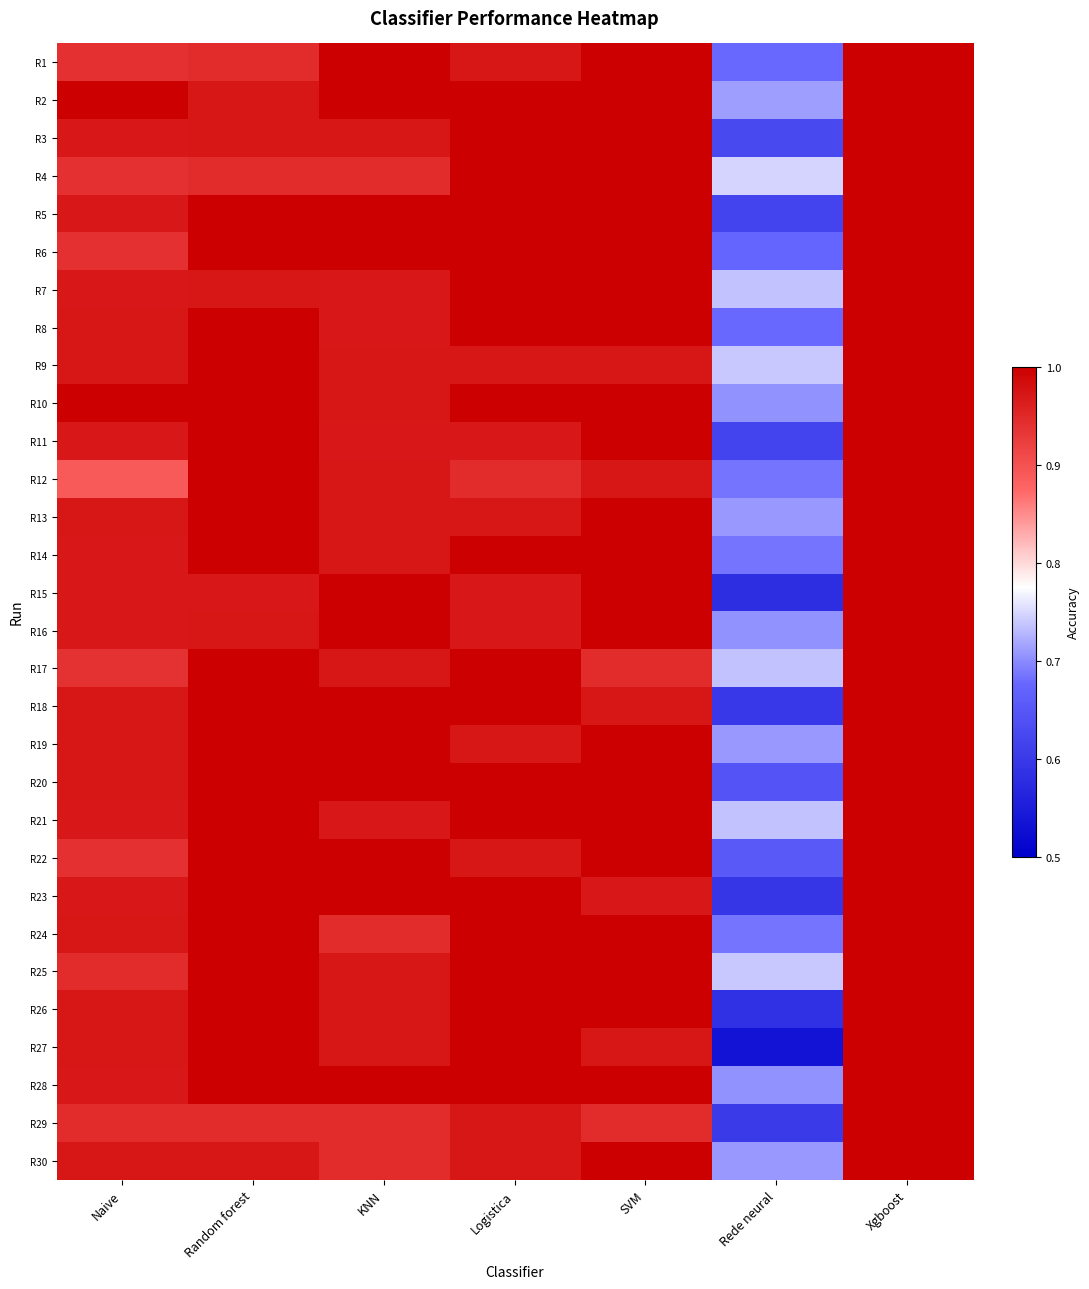

Reading left to right, list all the values displayed in this chart.

R1: Naive=0.9	Random forest=0.9	KNN=1.0	Logistica=1.0	SVM=1.0	Rede neural=0.7	Xgboost=1.0
R2: Naive=1.0	Random forest=1.0	KNN=1.0	Logistica=1.0	SVM=1.0	Rede neural=0.7	Xgboost=1.0
R3: Naive=1.0	Random forest=1.0	KNN=1.0	Logistica=1.0	SVM=1.0	Rede neural=0.6	Xgboost=1.0
R4: Naive=0.9	Random forest=0.9	KNN=0.9	Logistica=1.0	SVM=1.0	Rede neural=0.7	Xgboost=1.0
R5: Naive=1.0	Random forest=1.0	KNN=1.0	Logistica=1.0	SVM=1.0	Rede neural=0.6	Xgboost=1.0
R6: Naive=0.9	Random forest=1.0	KNN=1.0	Logistica=1.0	SVM=1.0	Rede neural=0.7	Xgboost=1.0
R7: Naive=1.0	Random forest=1.0	KNN=1.0	Logistica=1.0	SVM=1.0	Rede neural=0.7	Xgboost=1.0
R8: Naive=1.0	Random forest=1.0	KNN=1.0	Logistica=1.0	SVM=1.0	Rede neural=0.7	Xgboost=1.0
R9: Naive=1.0	Random forest=1.0	KNN=1.0	Logistica=1.0	SVM=1.0	Rede neural=0.7	Xgboost=1.0
R10: Naive=1.0	Random forest=1.0	KNN=1.0	Logistica=1.0	SVM=1.0	Rede neural=0.7	Xgboost=1.0
R11: Naive=1.0	Random forest=1.0	KNN=1.0	Logistica=1.0	SVM=1.0	Rede neural=0.6	Xgboost=1.0
R12: Naive=0.9	Random forest=1.0	KNN=1.0	Logistica=0.9	SVM=1.0	Rede neural=0.7	Xgboost=1.0
R13: Naive=1.0	Random forest=1.0	KNN=1.0	Logistica=1.0	SVM=1.0	Rede neural=0.7	Xgboost=1.0
R14: Naive=1.0	Random forest=1.0	KNN=1.0	Logistica=1.0	SVM=1.0	Rede neural=0.7	Xgboost=1.0
R15: Naive=1.0	Random forest=1.0	KNN=1.0	Logistica=1.0	SVM=1.0	Rede neural=0.6	Xgboost=1.0
R16: Naive=1.0	Random forest=1.0	KNN=1.0	Logistica=1.0	SVM=1.0	Rede neural=0.7	Xgboost=1.0
R17: Naive=0.9	Random forest=1.0	KNN=1.0	Logistica=1.0	SVM=0.9	Rede neural=0.7	Xgboost=1.0
R18: Naive=1.0	Random forest=1.0	KNN=1.0	Logistica=1.0	SVM=1.0	Rede neural=0.6	Xgboost=1.0
R19: Naive=1.0	Random forest=1.0	KNN=1.0	Logistica=1.0	SVM=1.0	Rede neural=0.7	Xgboost=1.0
R20: Naive=1.0	Random forest=1.0	KNN=1.0	Logistica=1.0	SVM=1.0	Rede neural=0.6	Xgboost=1.0
R21: Naive=1.0	Random forest=1.0	KNN=1.0	Logistica=1.0	SVM=1.0	Rede neural=0.7	Xgboost=1.0
R22: Naive=0.9	Random forest=1.0	KNN=1.0	Logistica=1.0	SVM=1.0	Rede neural=0.7	Xgboost=1.0
R23: Naive=1.0	Random forest=1.0	KNN=1.0	Logistica=1.0	SVM=1.0	Rede neural=0.6	Xgboost=1.0
R24: Naive=1.0	Random forest=1.0	KNN=0.9	Logistica=1.0	SVM=1.0	Rede neural=0.7	Xgboost=1.0
R25: Naive=0.9	Random forest=1.0	KNN=1.0	Logistica=1.0	SVM=1.0	Rede neural=0.7	Xgboost=1.0
R26: Naive=1.0	Random forest=1.0	KNN=1.0	Logistica=1.0	SVM=1.0	Rede neural=0.6	Xgboost=1.0
R27: Naive=1.0	Random forest=1.0	KNN=1.0	Logistica=1.0	SVM=1.0	Rede neural=0.5	Xgboost=1.0
R28: Naive=1.0	Random forest=1.0	KNN=1.0	Logistica=1.0	SVM=1.0	Rede neural=0.7	Xgboost=1.0
R29: Naive=0.9	Random forest=0.9	KNN=0.9	Logistica=1.0	SVM=0.9	Rede neural=0.6	Xgboost=1.0
R30: Naive=1.0	Random forest=1.0	KNN=0.9	Logistica=1.0	SVM=1.0	Rede neural=0.7	Xgboost=1.0